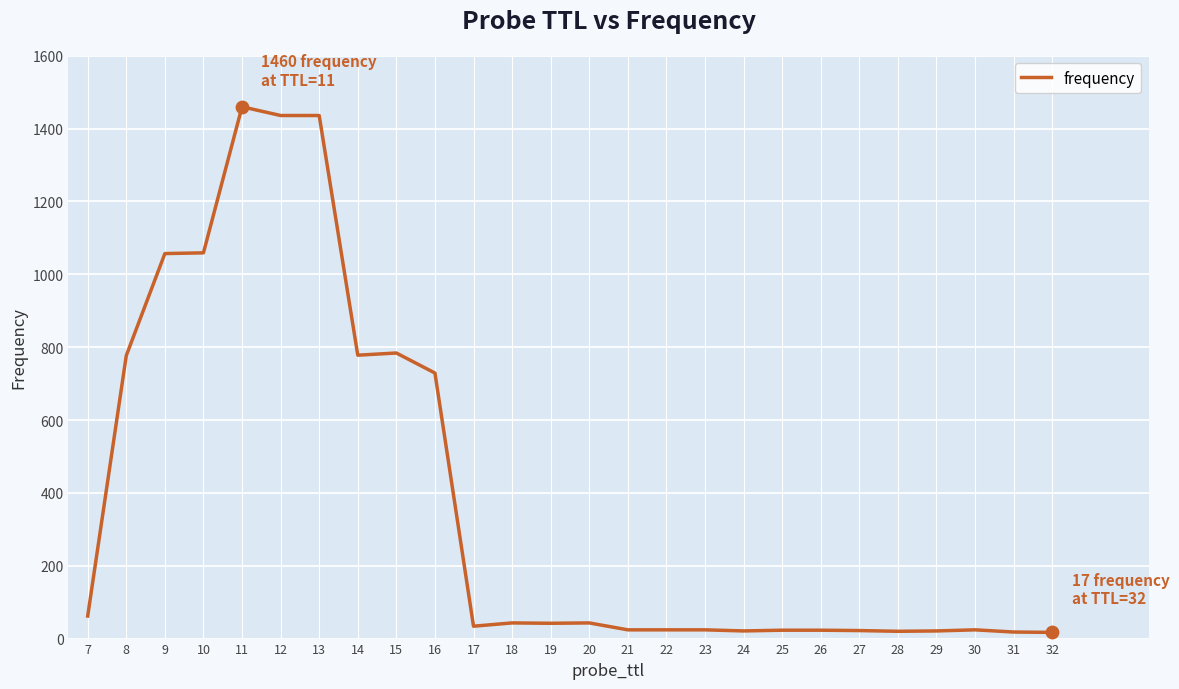

Which has a higher value, 20 or 11?

11